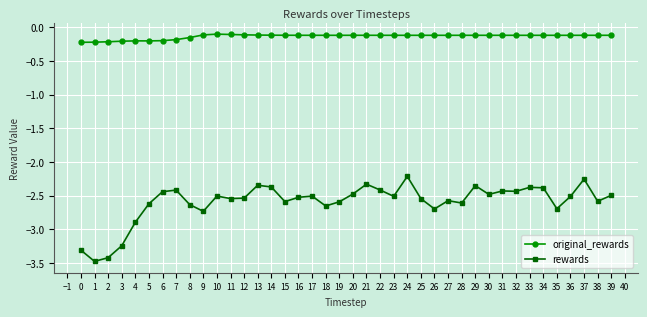

Which series has the largest total across all categories?

original_rewards